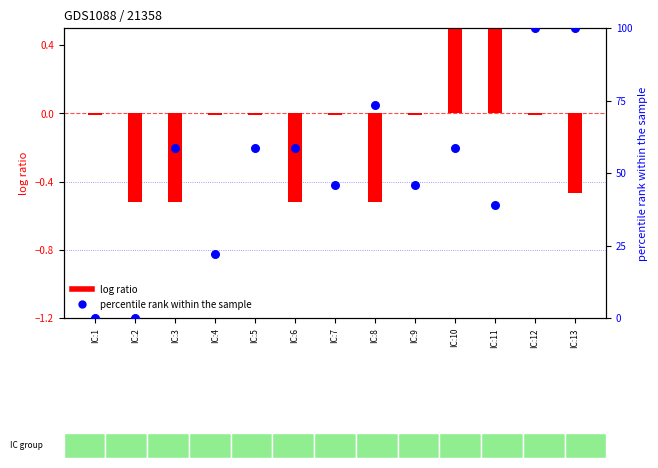

At how many categories does at least one series exceed 77?

2